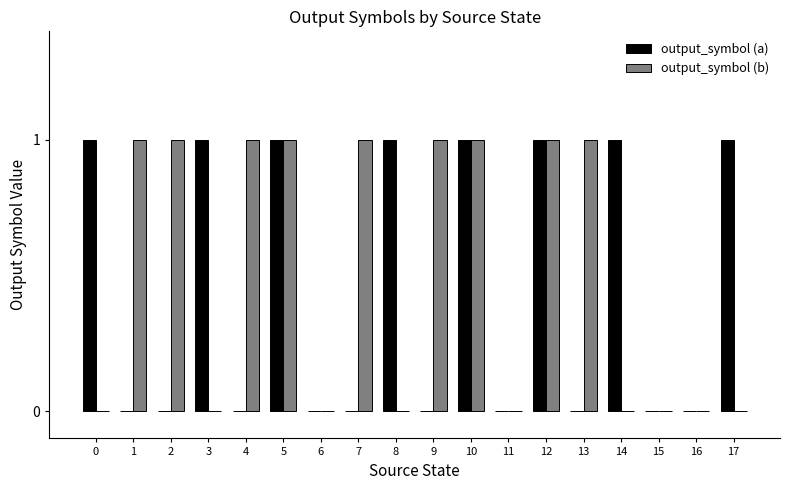

How many output_symbol (b) values are between 0 and 1?

18